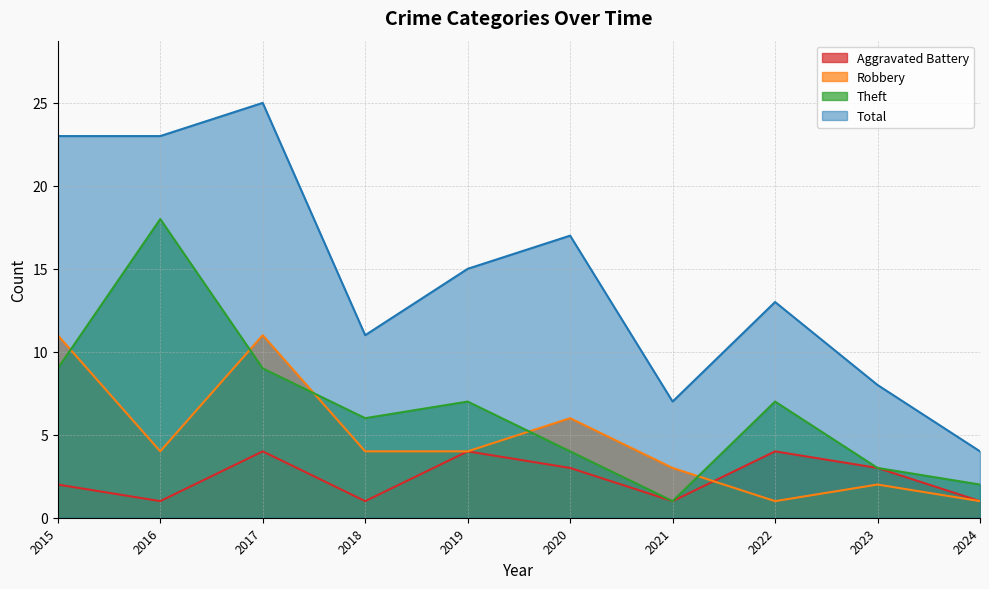

Is it true that Total equals 23 at 2016?

True